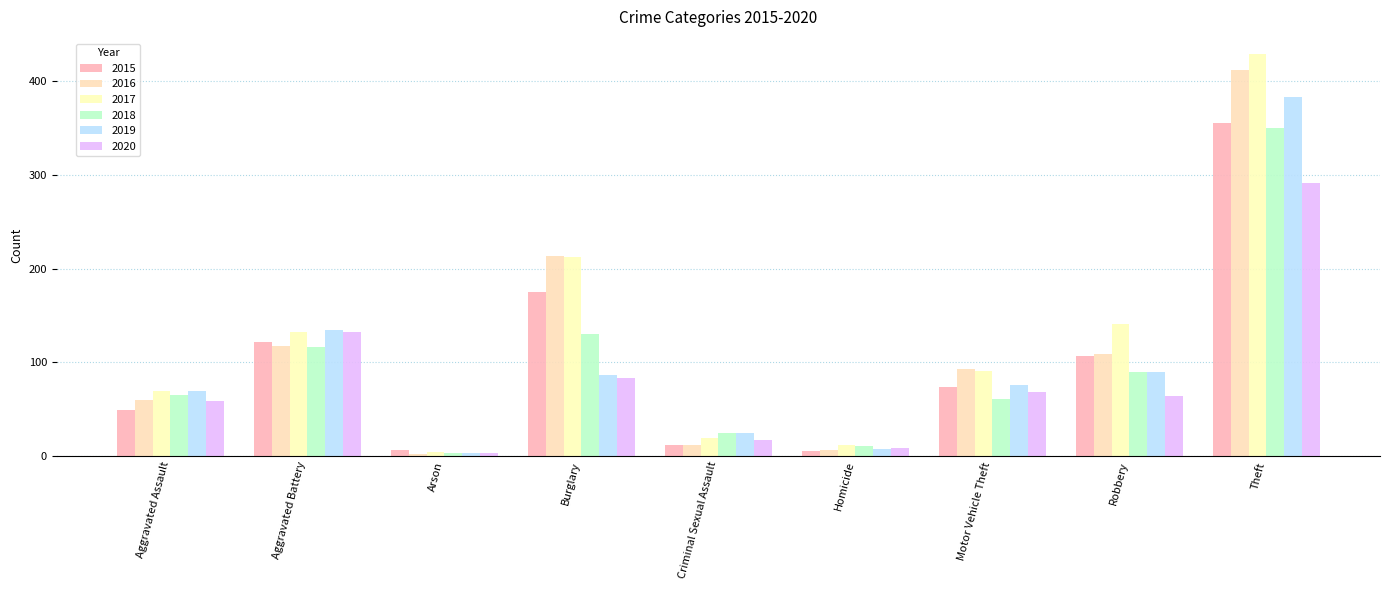

Reading left to right, extract all data points from this chart.

2015: 49	122	6	175	12	5	74	107	356
2016: 60	117	2	214	12	6	93	109	412
2017: 69	132	4	212	19	12	91	141	429
2018: 65	116	3	130	25	11	61	90	350
2019: 69	134	3	86	24	7	76	90	383
2020: 59	132	3	83	17	8	68	64	291